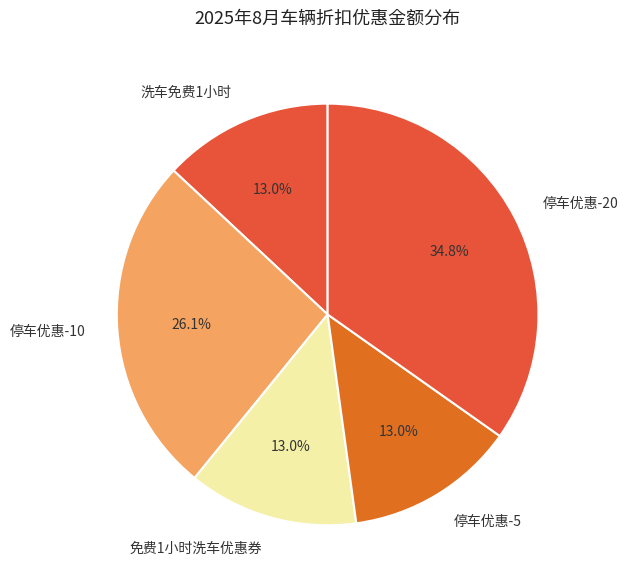

Between 停车优惠-10 and 免费1小时洗车优惠券, which is larger?

停车优惠-10